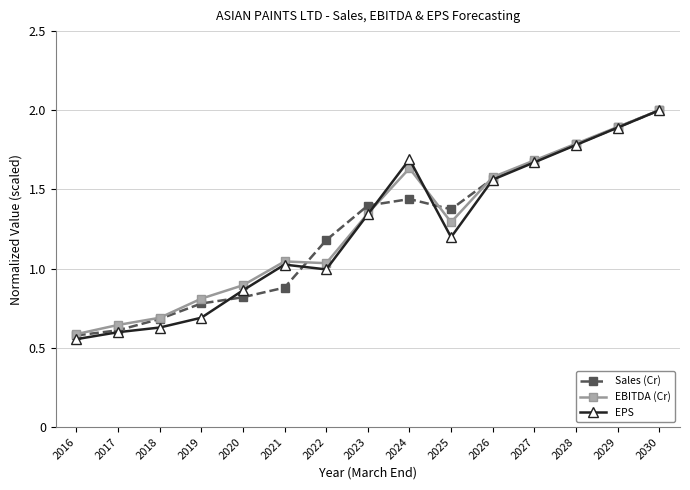

What is the value of the Sales (Cr) point at the 5th from the left?

0.8